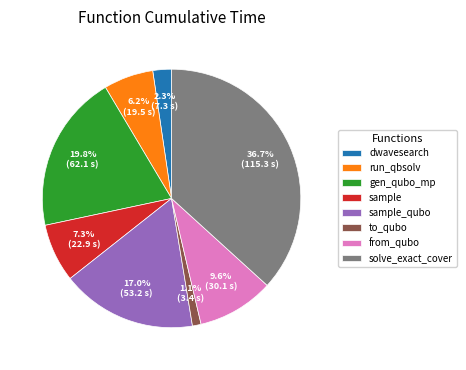

Which slice is the smallest?

to_qubo